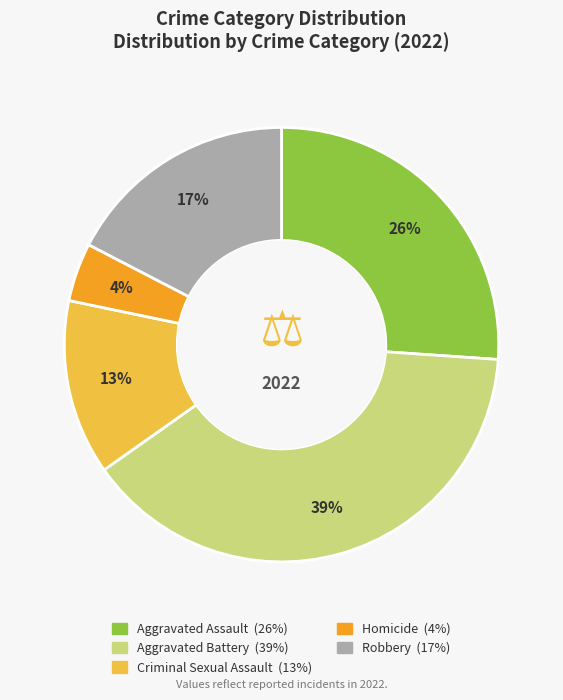

True or false: Criminal Sexual Assault accounts for 13% of the total.

True